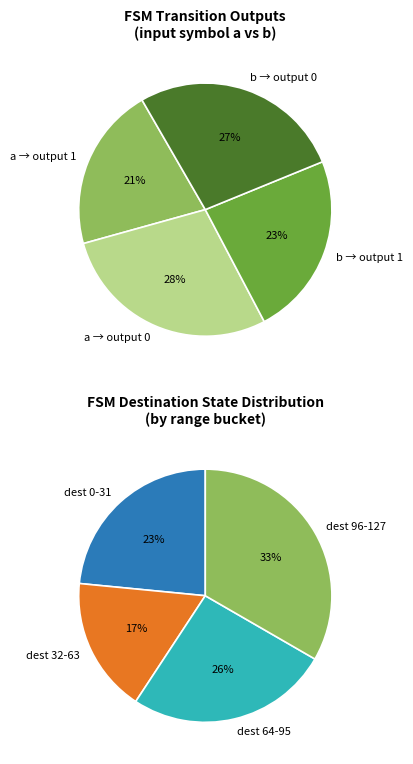

To the nearest percent, what is the difference between the largest and smallest slice percentages?

7%